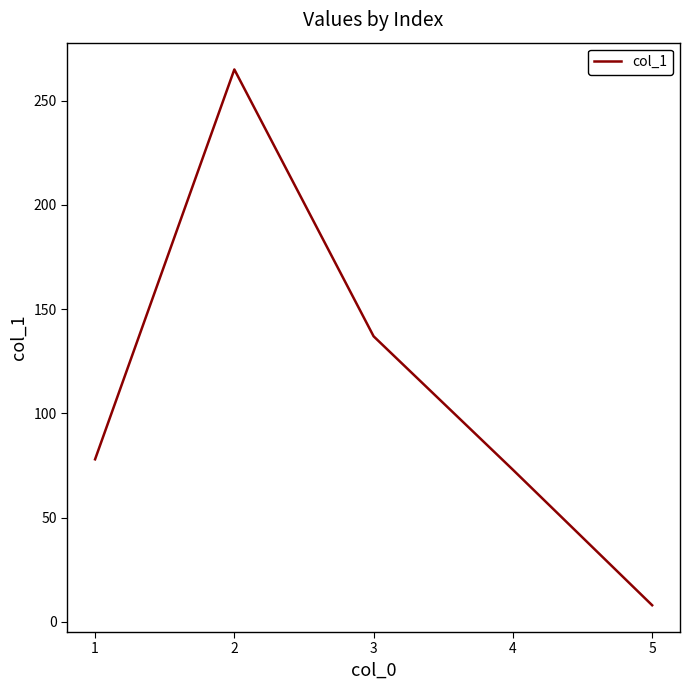

What is the approximate value at 4?

73